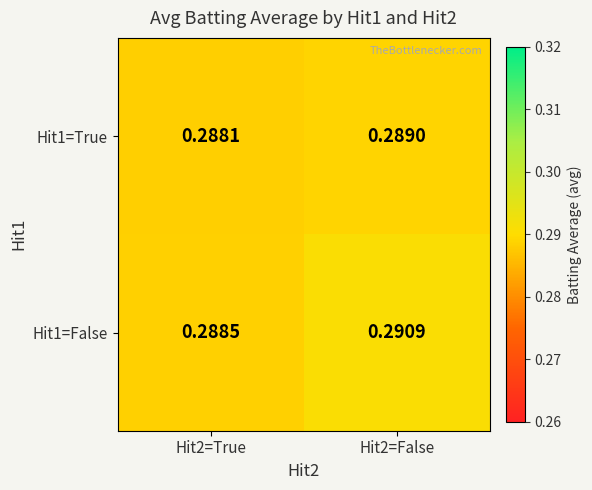

Is the value of Hit1=False at Hit2=True greater than the value of Hit1=True at Hit2=False?

No